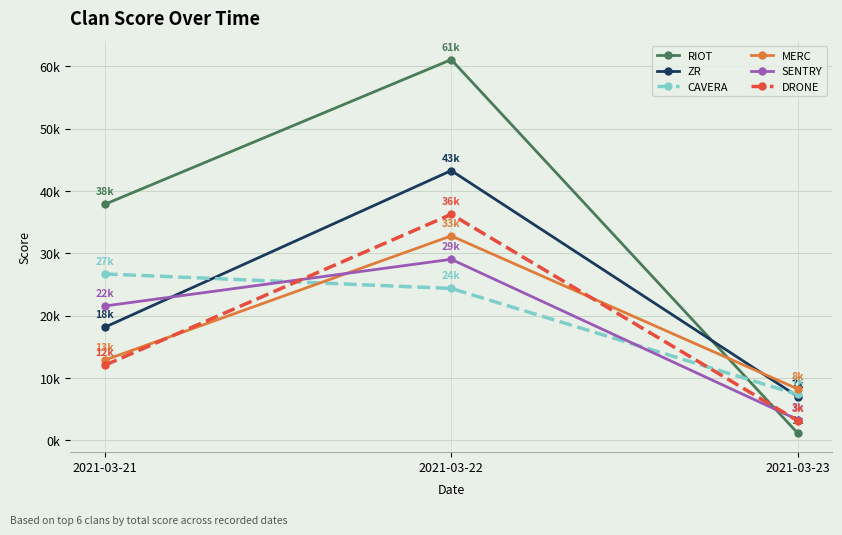

What is the difference between the highest and lowest values at 2021-03-22?

36705.3